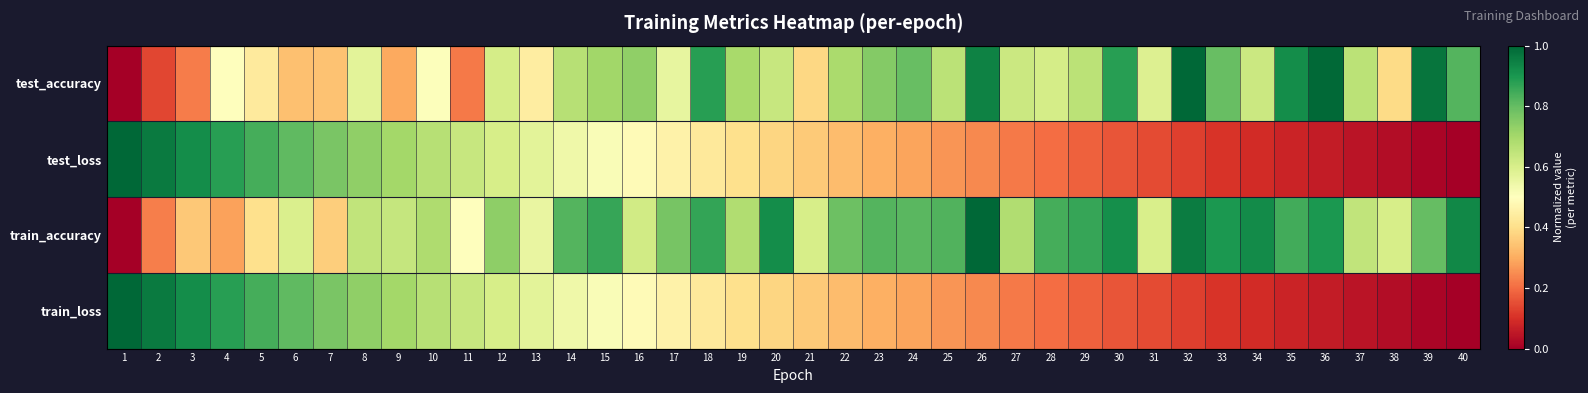

At which category is the sum across all series the highest?

8